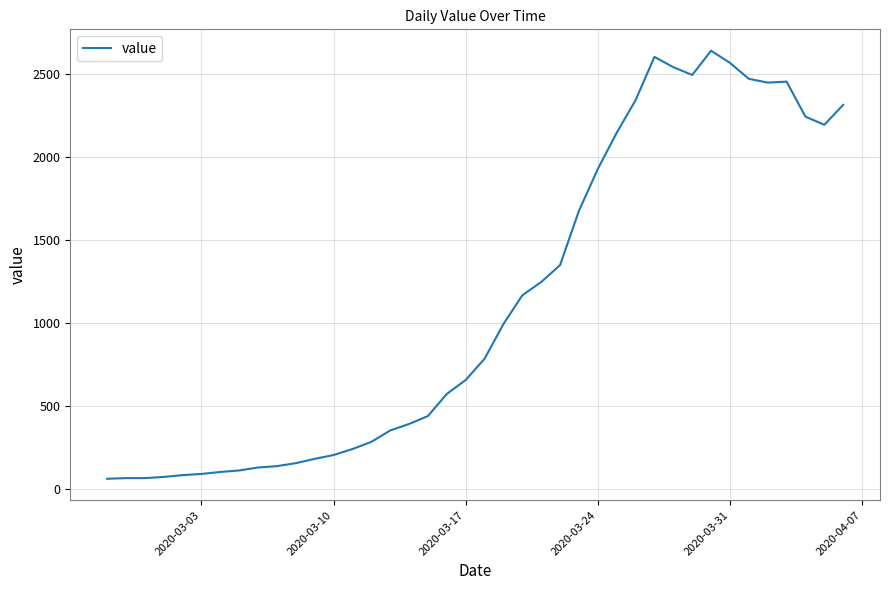

What is the difference between the maximum and minimum values?

2578